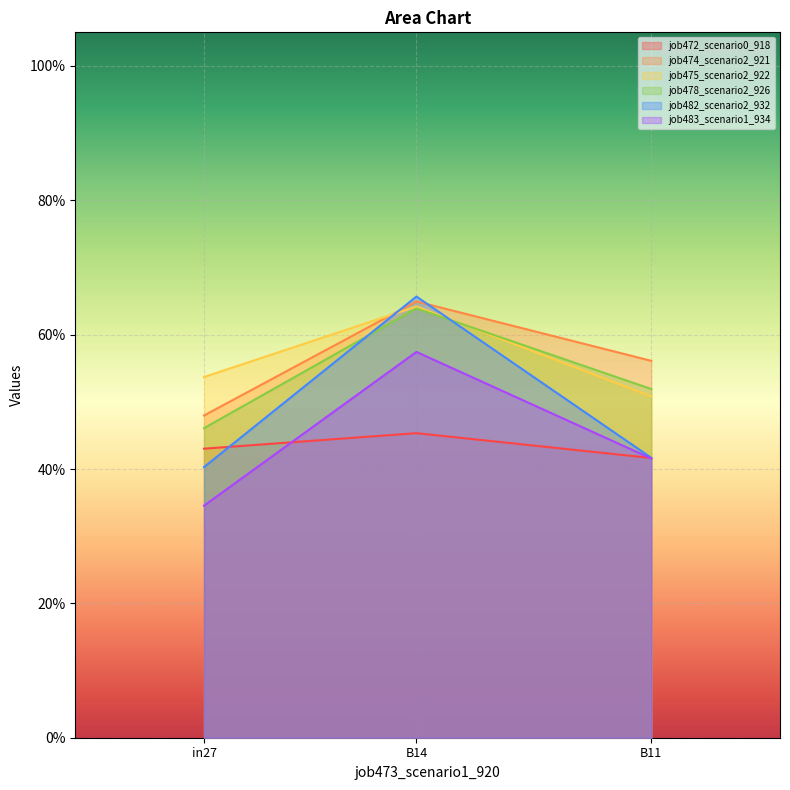

What is the label of the 2nd point from the right?

B14